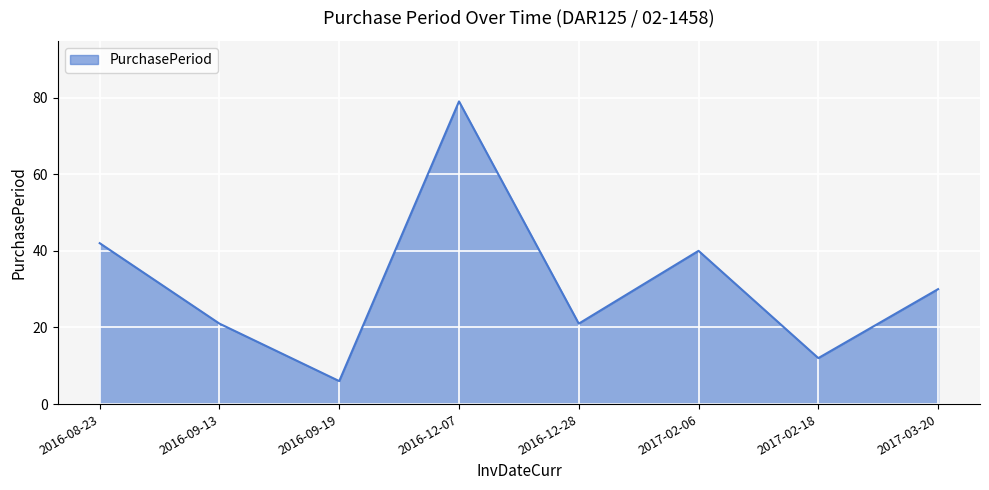

Read the value at 2017-02-06.

40